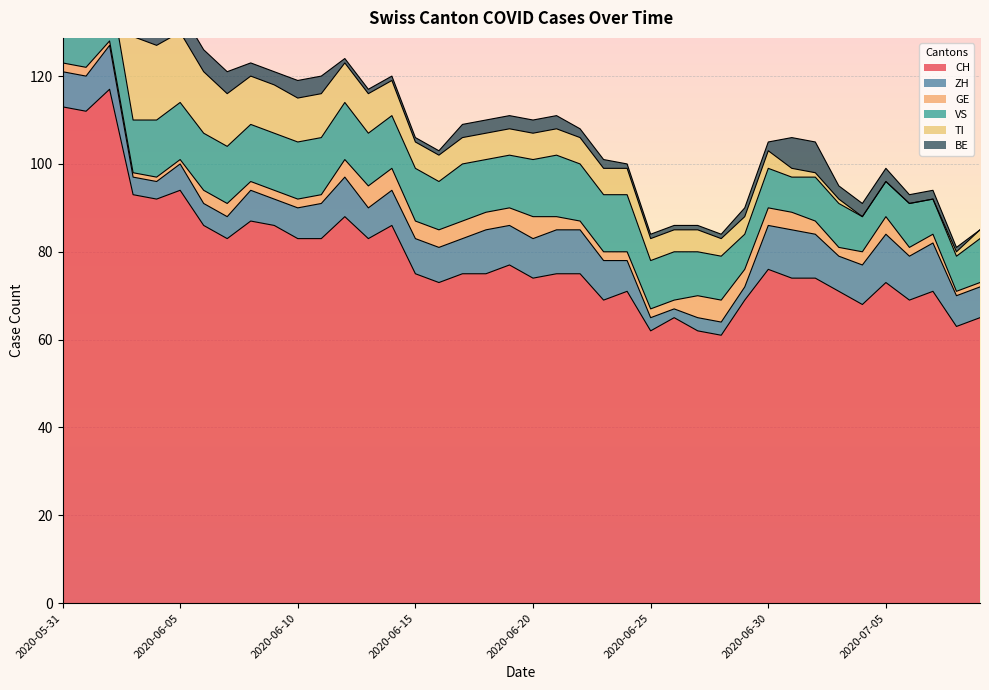

What is the minimum value for CH?

61